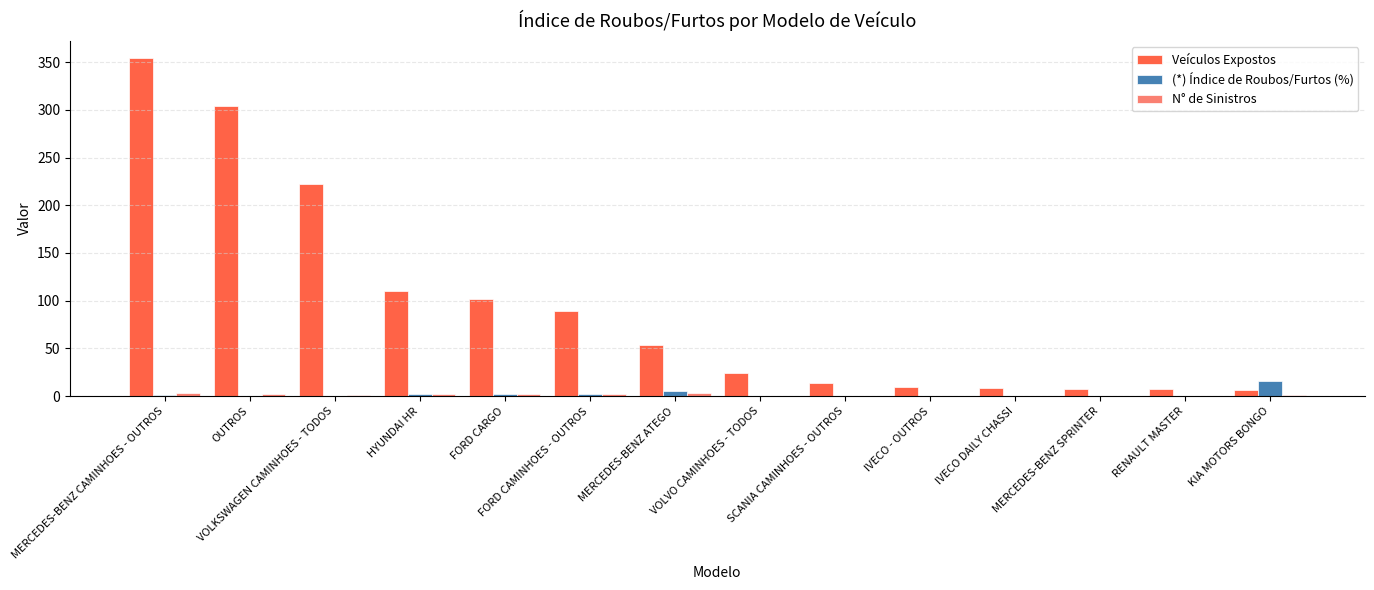

How many distinct data groups are displayed?

3